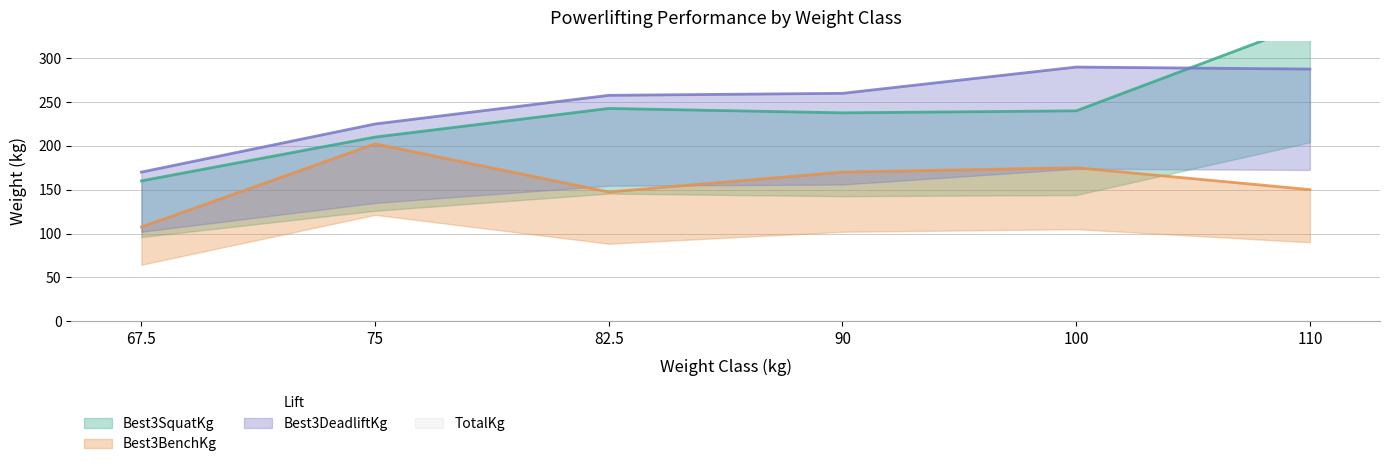

How many values in the Best3DeadliftKg series exceed 259?

3